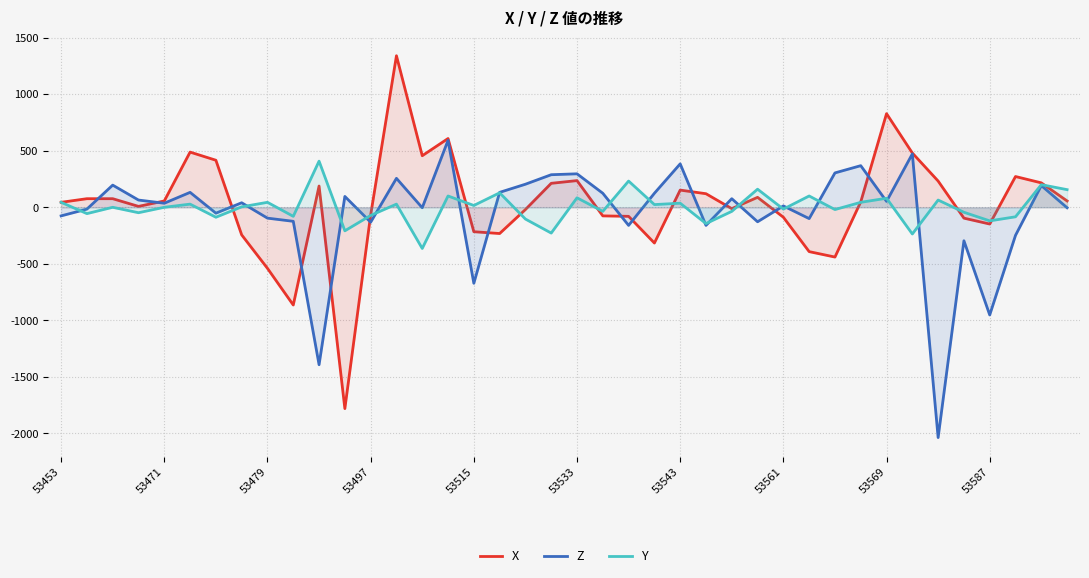

Where is Y nearest to the value 22?

23